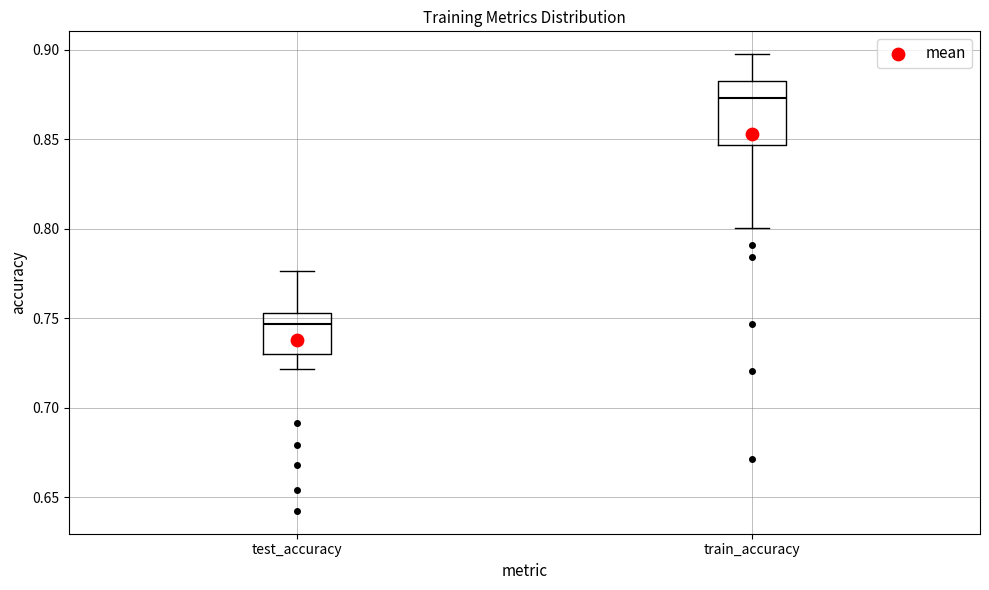

Where does the upper whisker of the box for test_accuracy end on the y-axis? The values are not printed on the chart, so give them approximately, as read against the axis.

0.775